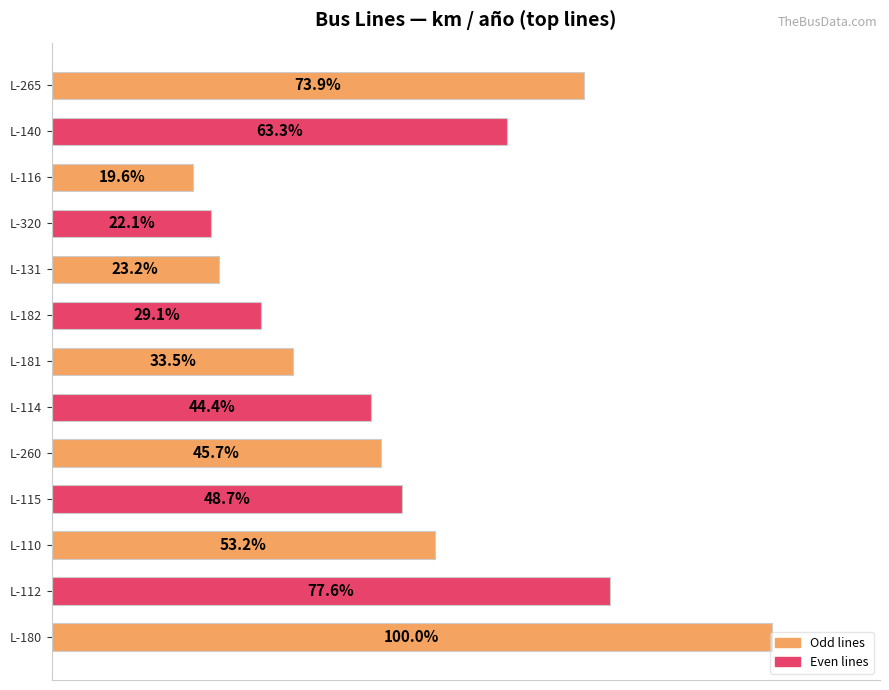

Where is the data nearest to the value 59?

L-140